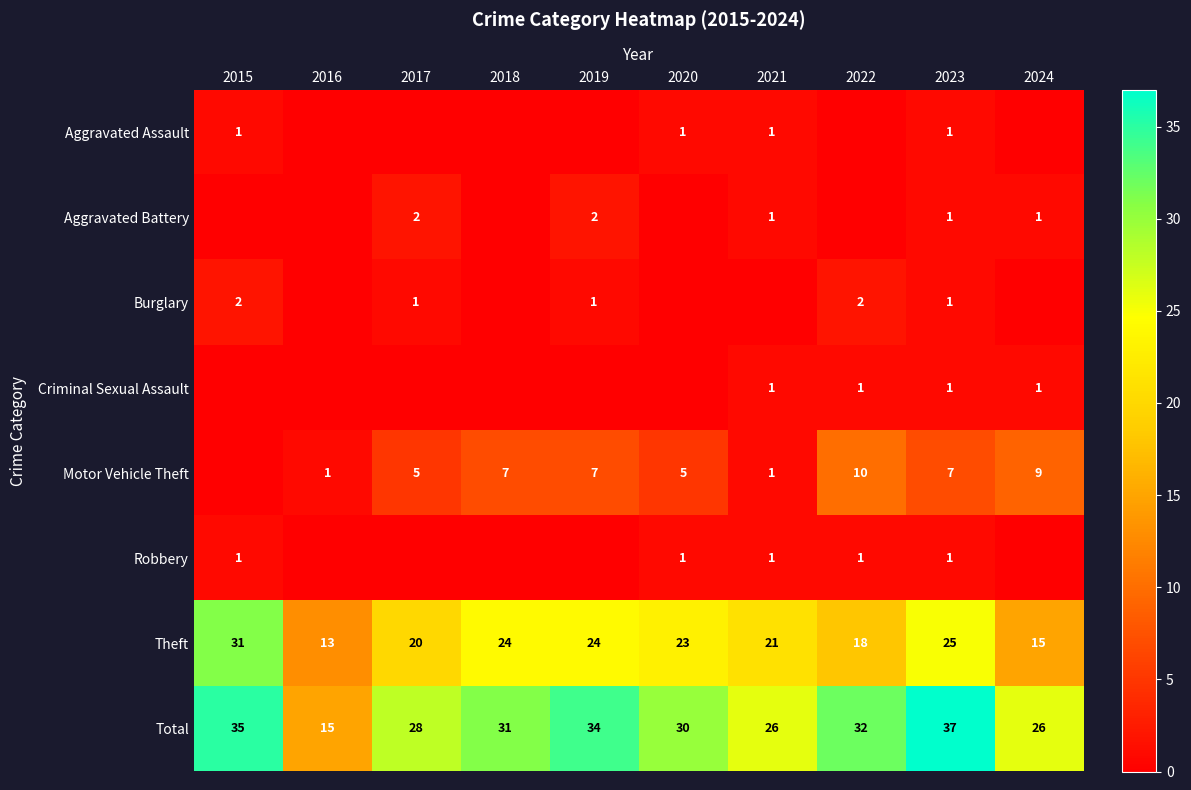

What is the spread (max minus min) of values at 2021?

26